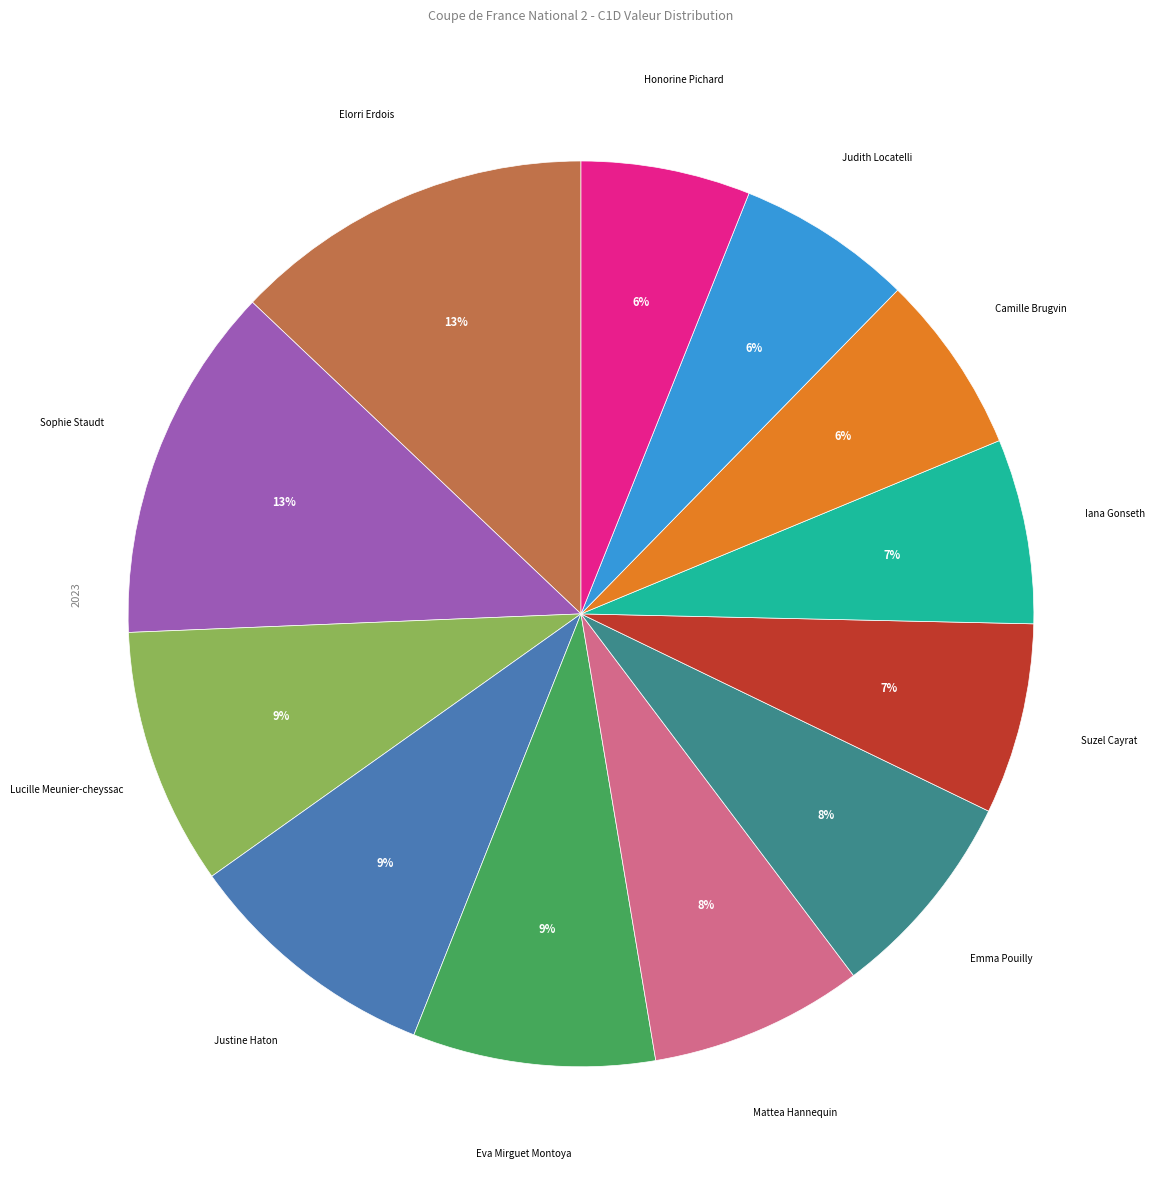

Approximately how many times larger is the value at Sophie Staudt compared to Suzel Cayrat?

1.9